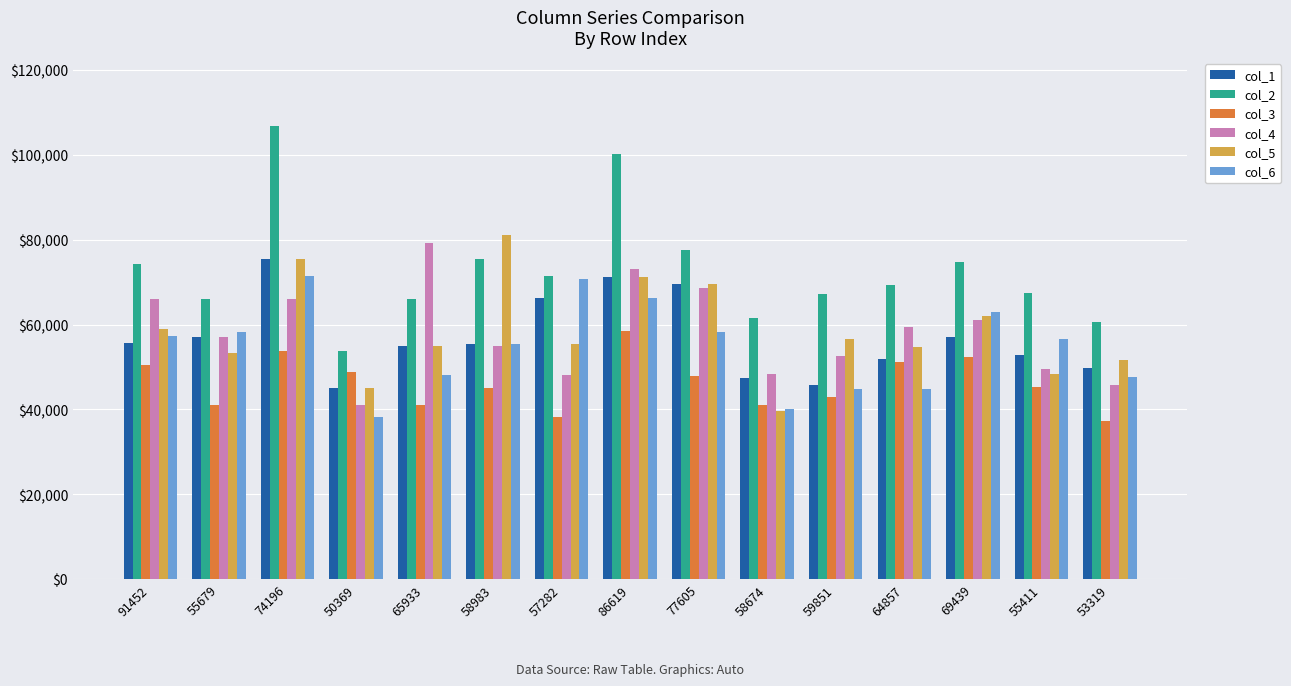

Are the bars grouped side by side (vs. stacked)?

Yes